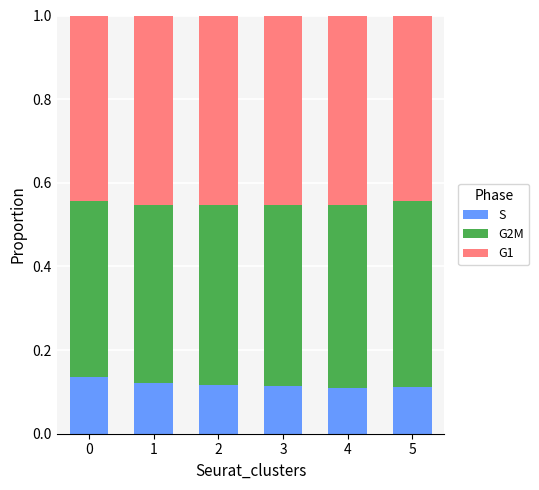

Is it true that S equals 0.1 at 0?

True